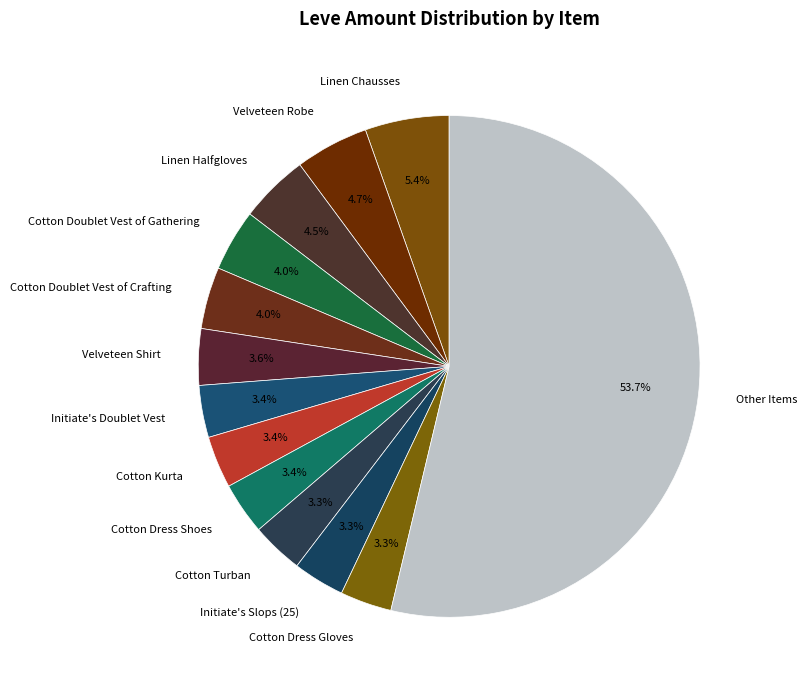

What is the ratio of the value at Velveteen Shirt to the value at Velveteen Robe?

0.8